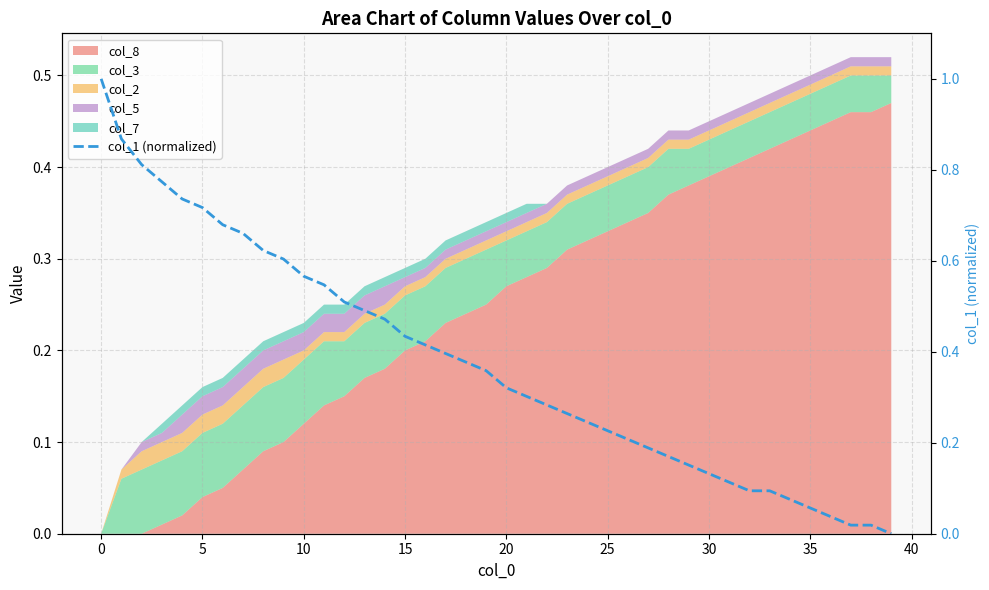

What is the approximate value at 20?

0.3